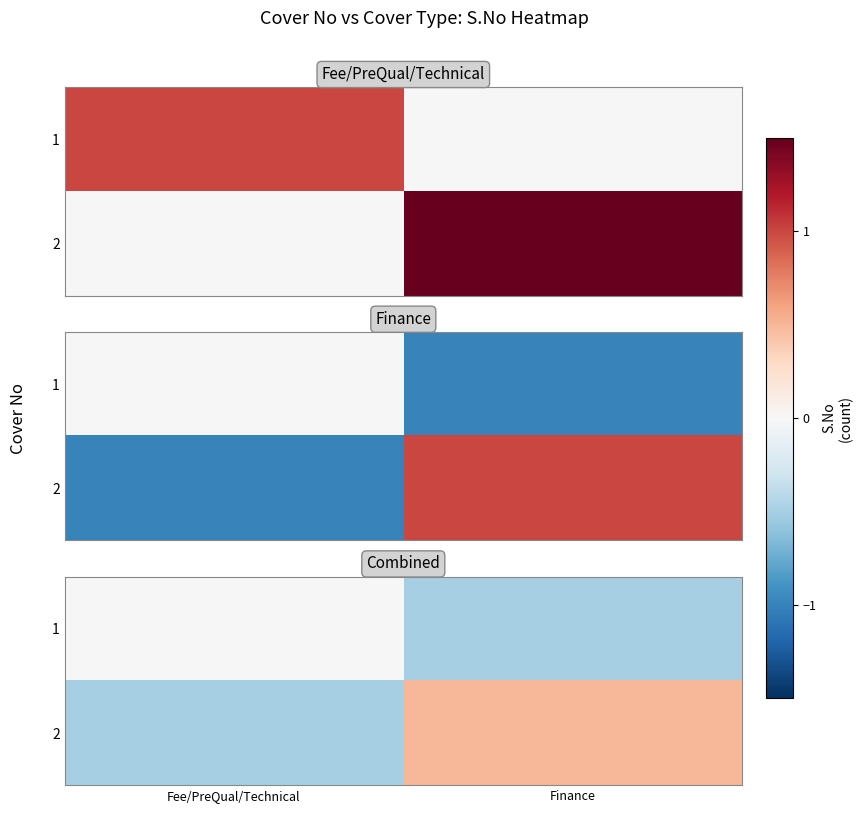

The value of 2 at Fee/PreQual/Technical is -0.8. True or false?

False